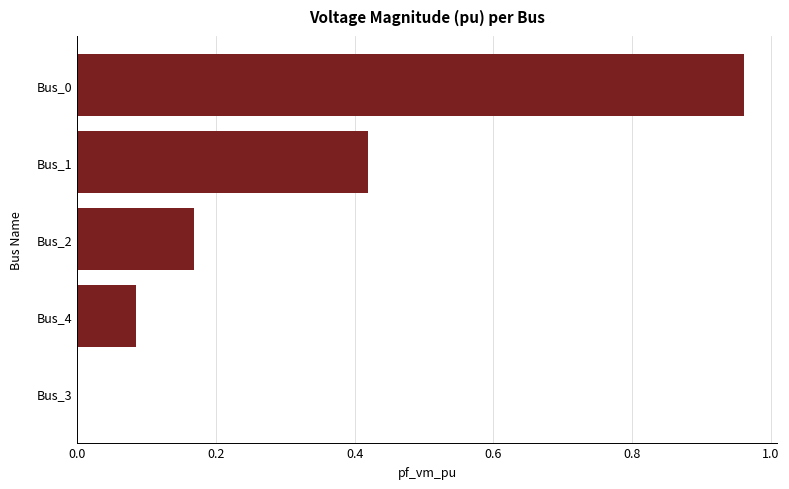

Is it true that the value at Bus_3 is 0.0?

True